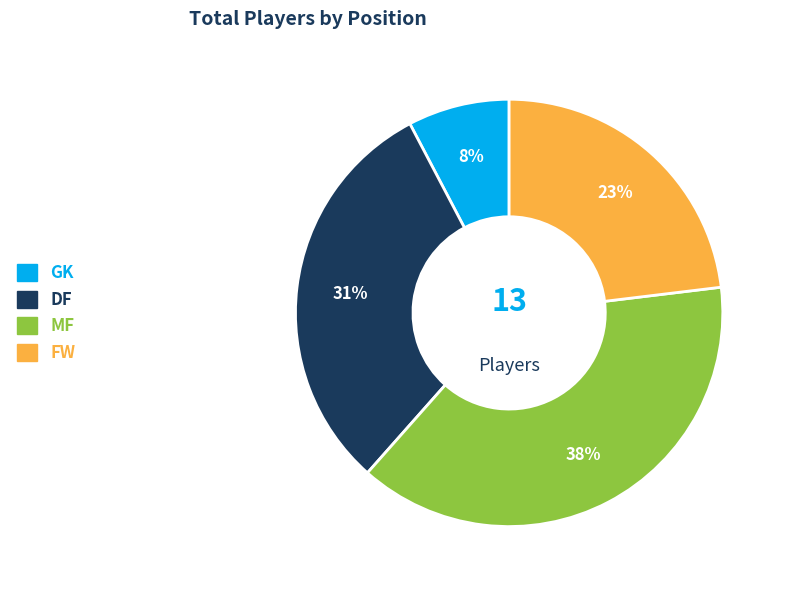

How many slices are in this pie chart?

4